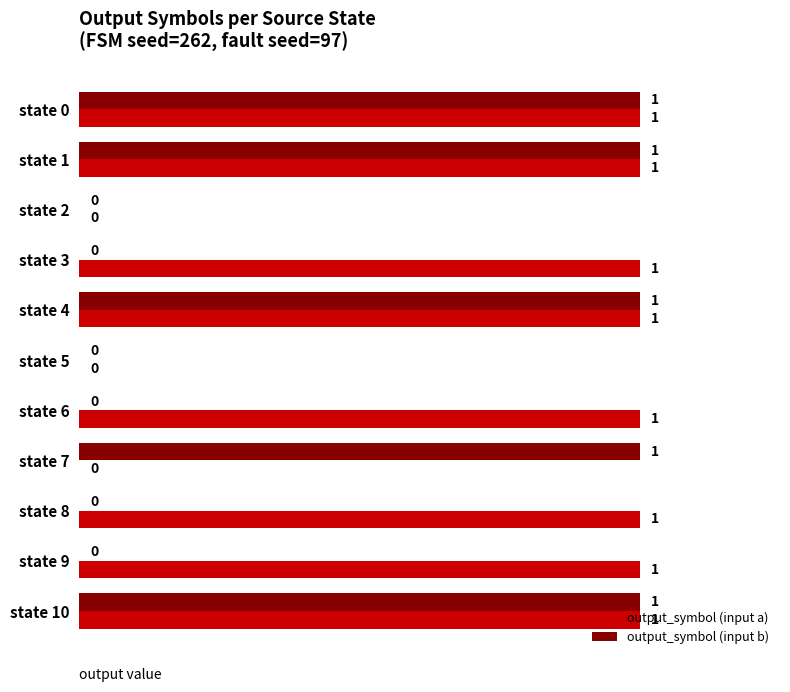

How many categories are shown in the chart?

11